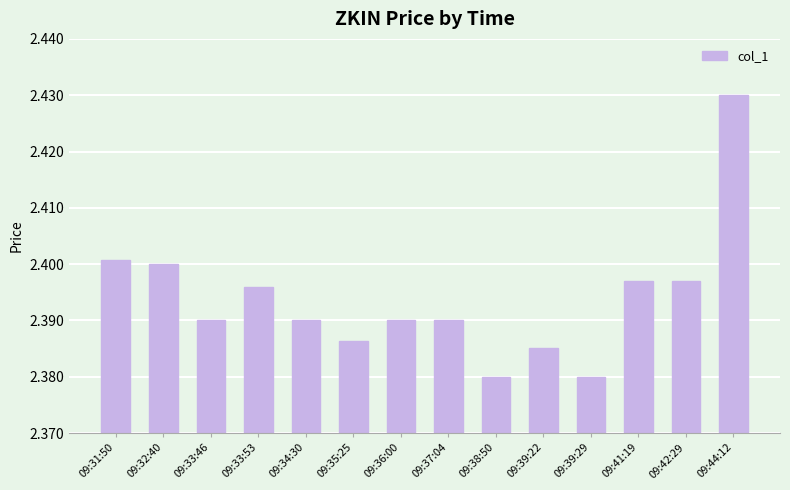

Which has a higher value, 09:31:50 or 09:38:50?

09:31:50